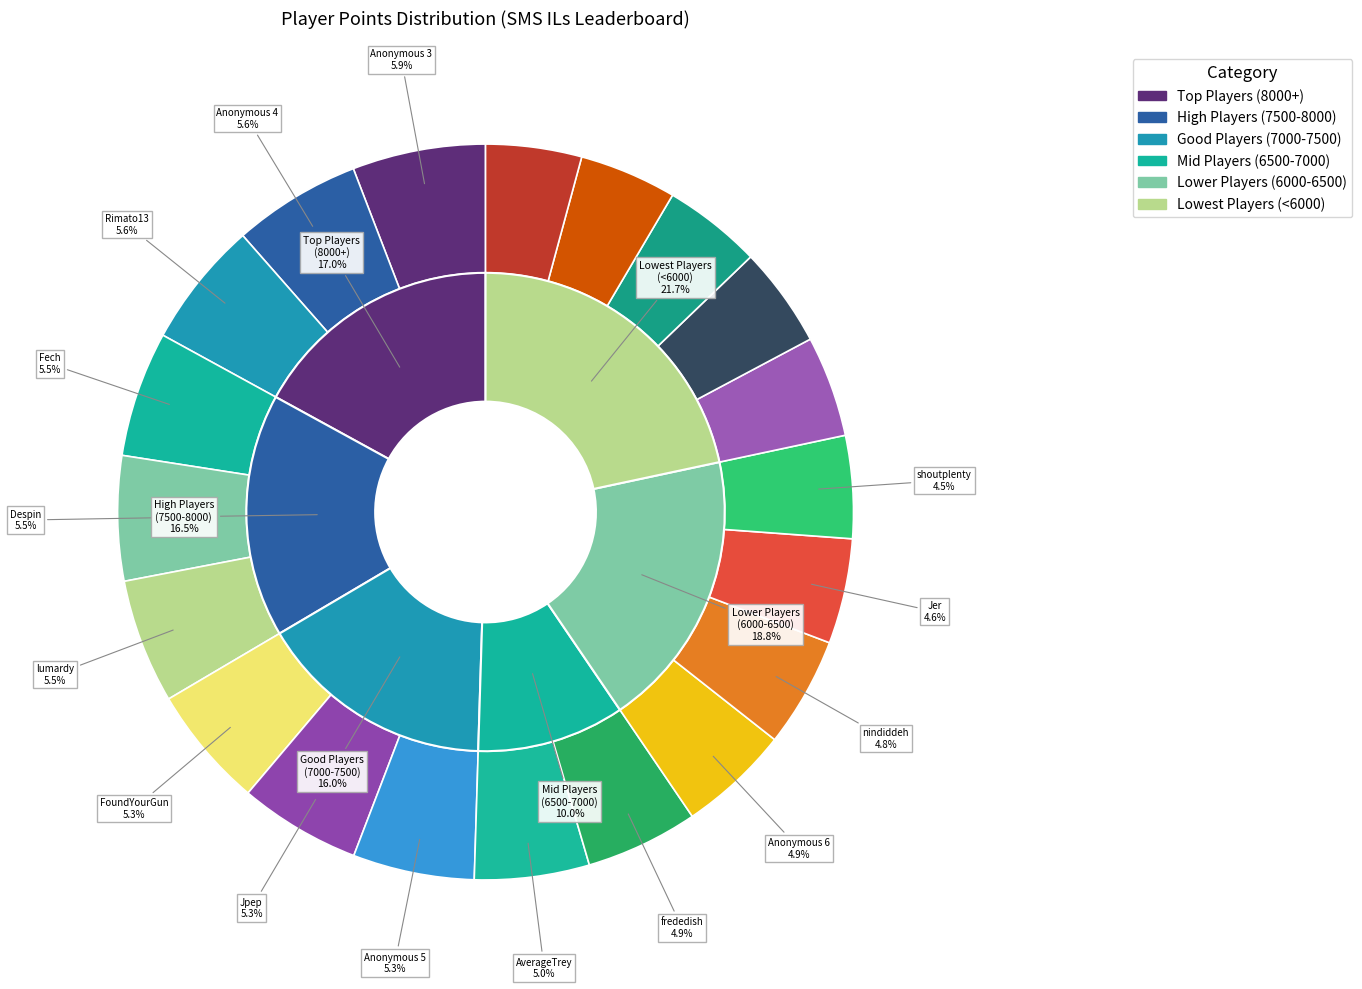

Approximately how many times larger is the value at Inkstar compared to nindiddeh?

0.9